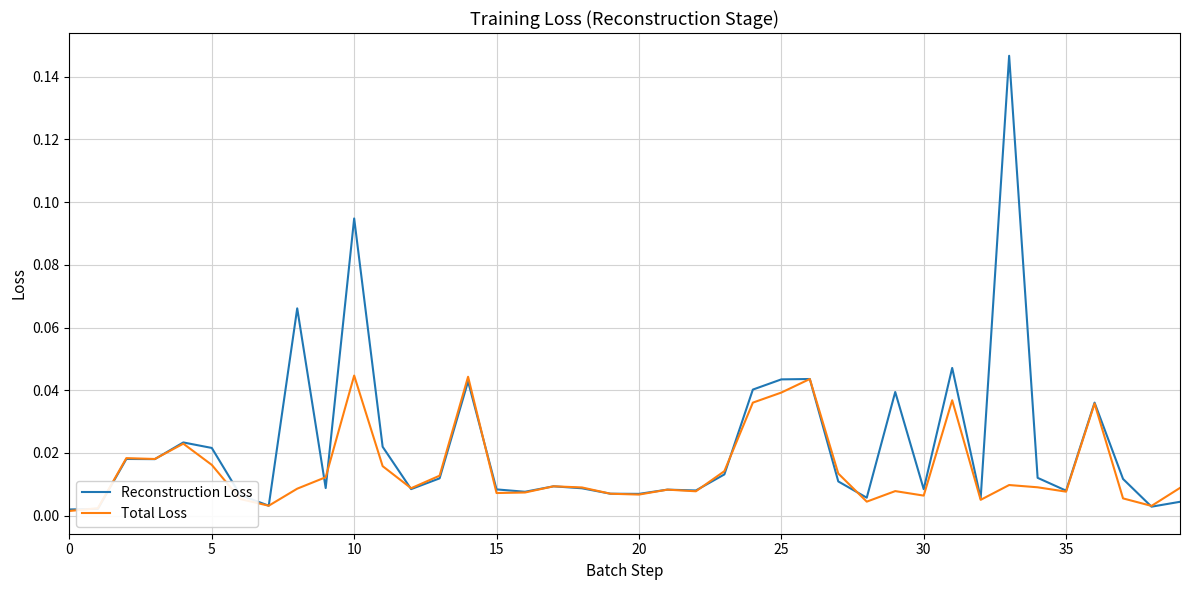

Which series has the widest spread of values?

Reconstruction Loss